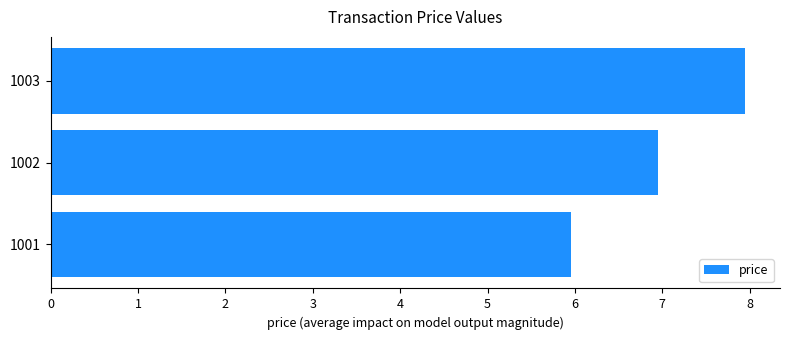

Which has a higher value, 1002 or 1003?

1003